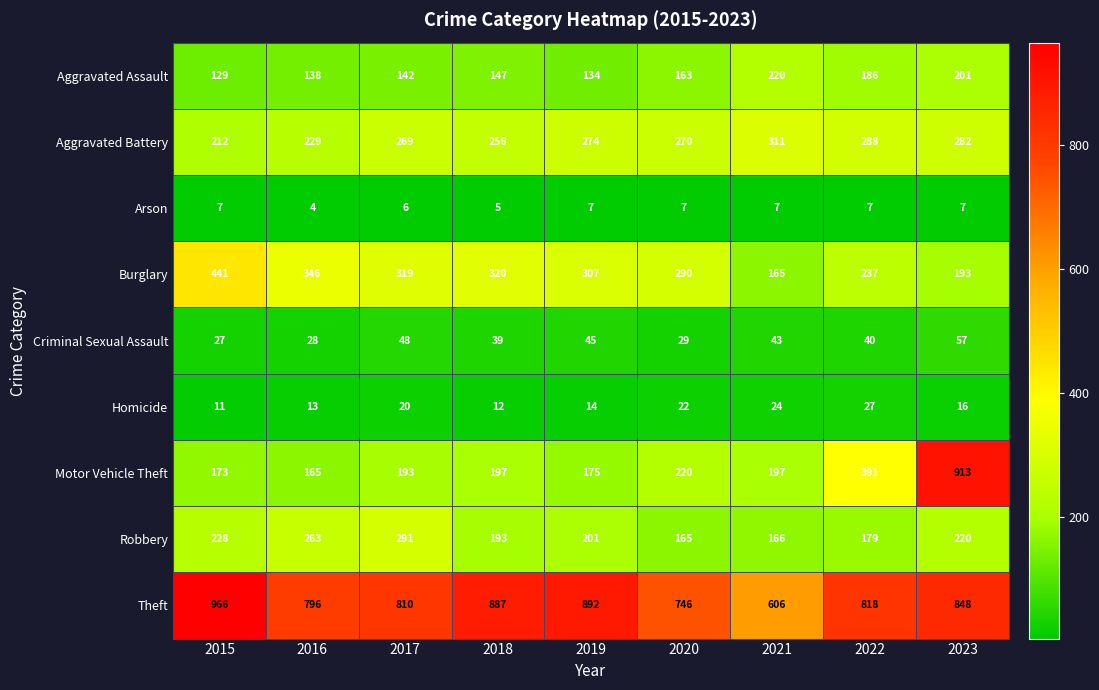

True or false: Arson has a value of 10 at 2022.

False